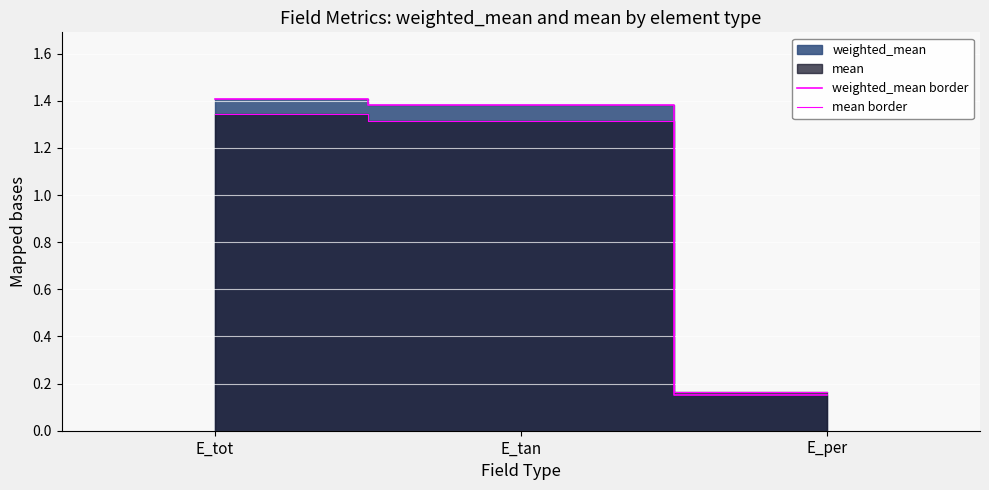

What is the sum of the weighted_mean border values at E_tan and E_tot?

2.8